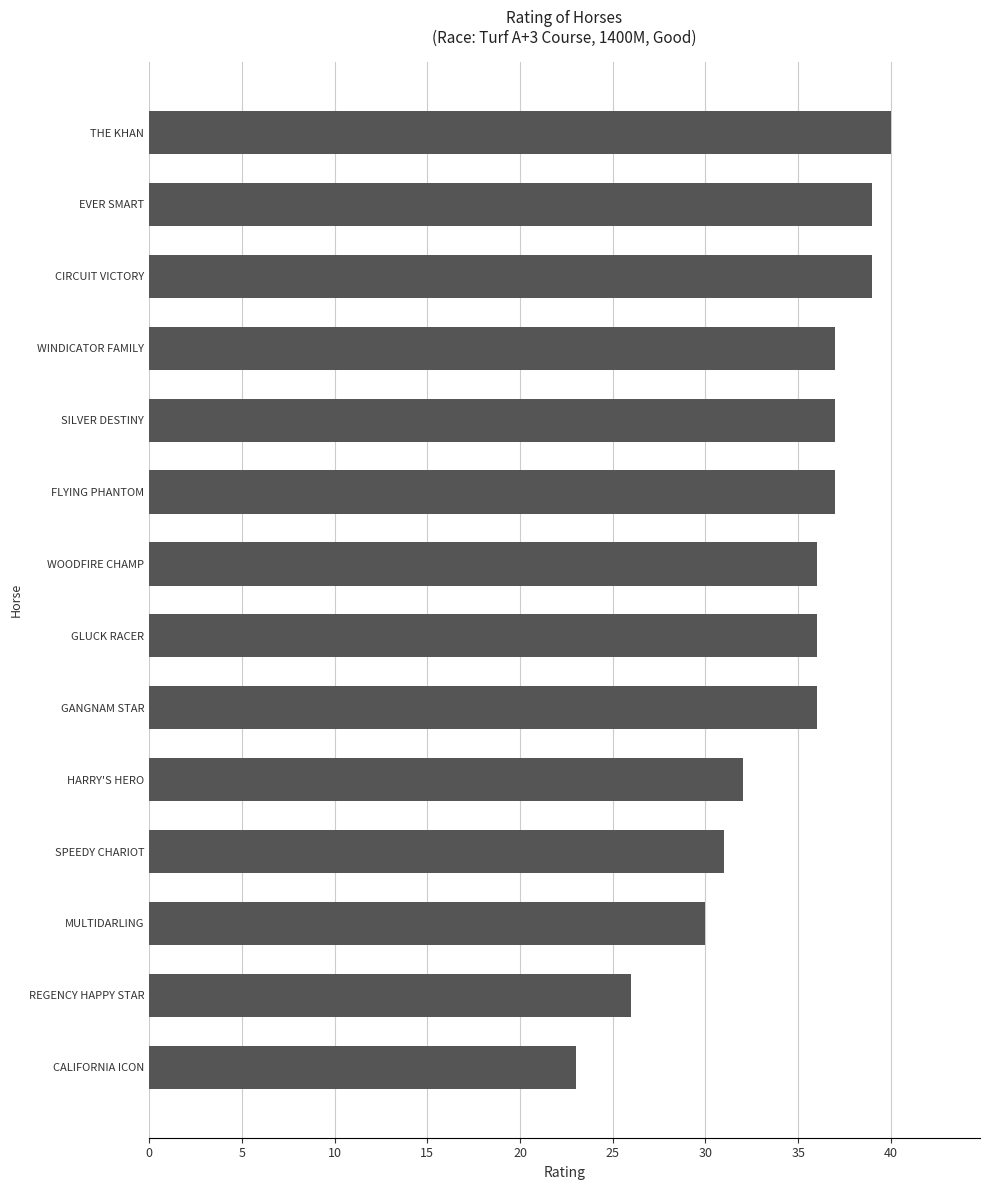

Which has a higher value, FLYING PHANTOM or SPEEDY CHARIOT?

FLYING PHANTOM